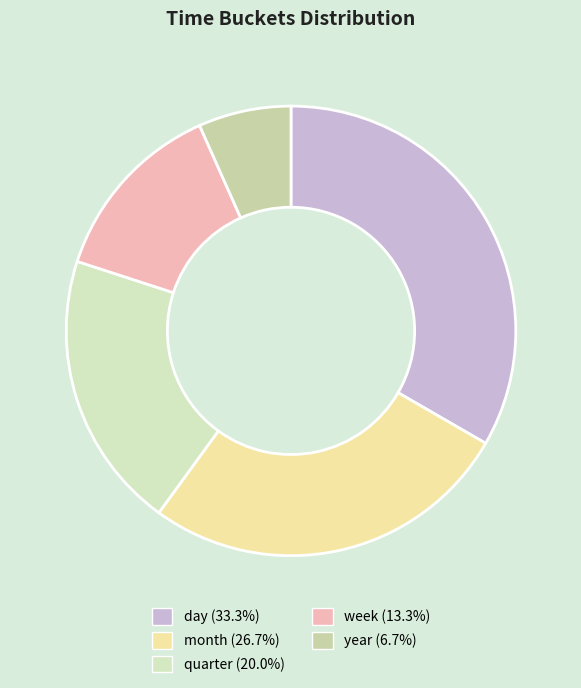

To the nearest percent, what is the difference between the quarter and week slice percentages?

7%